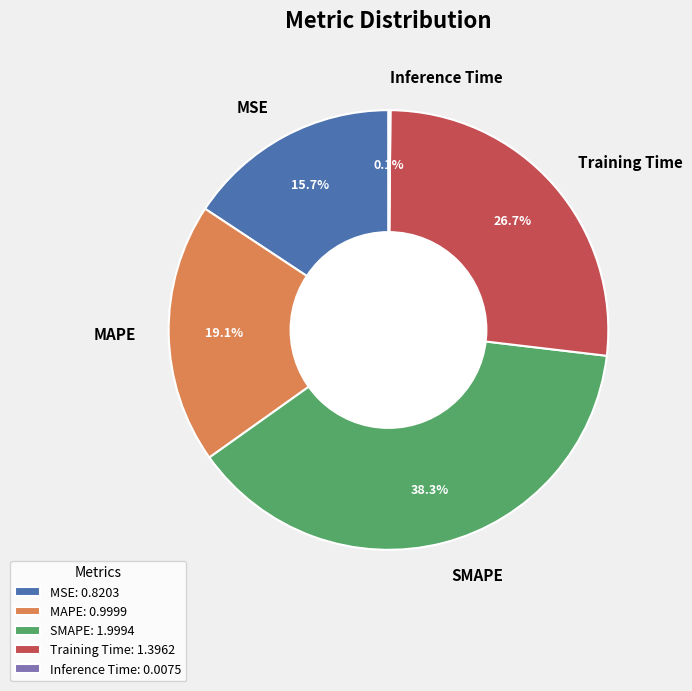

To the nearest percent, what is the average slice percentage?

20%